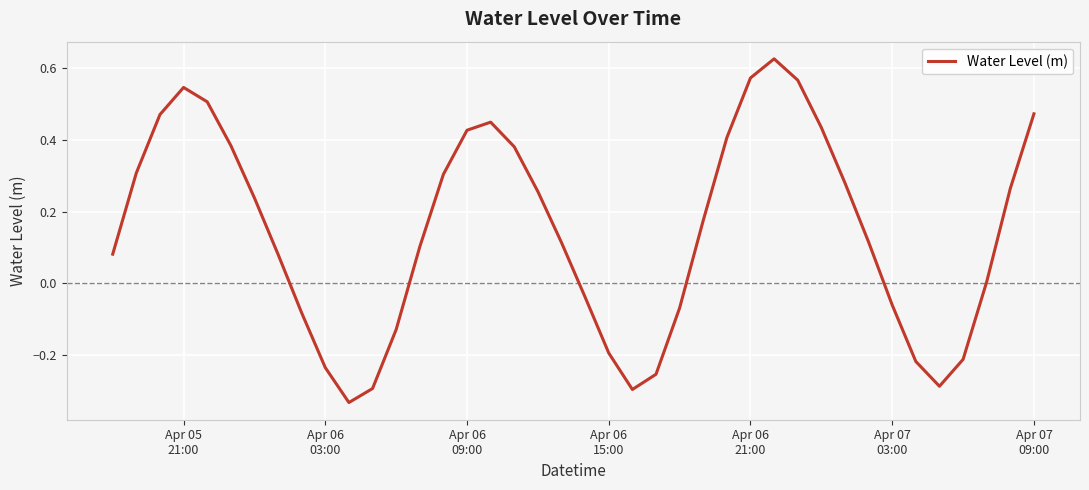

Count the number of data series in this chart.

1